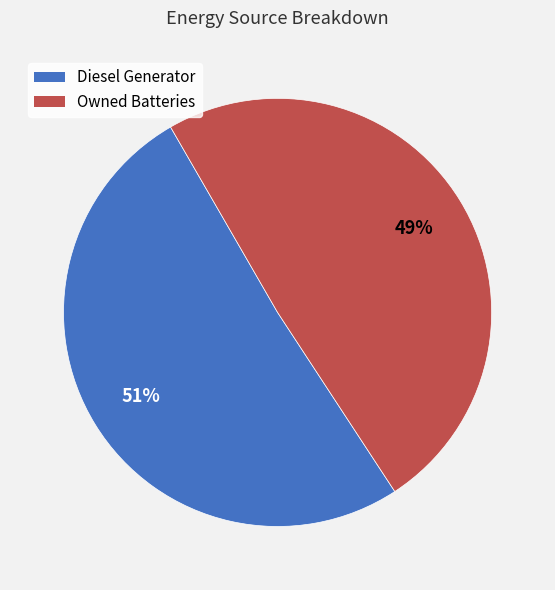

Does any single category account for the majority?

Yes